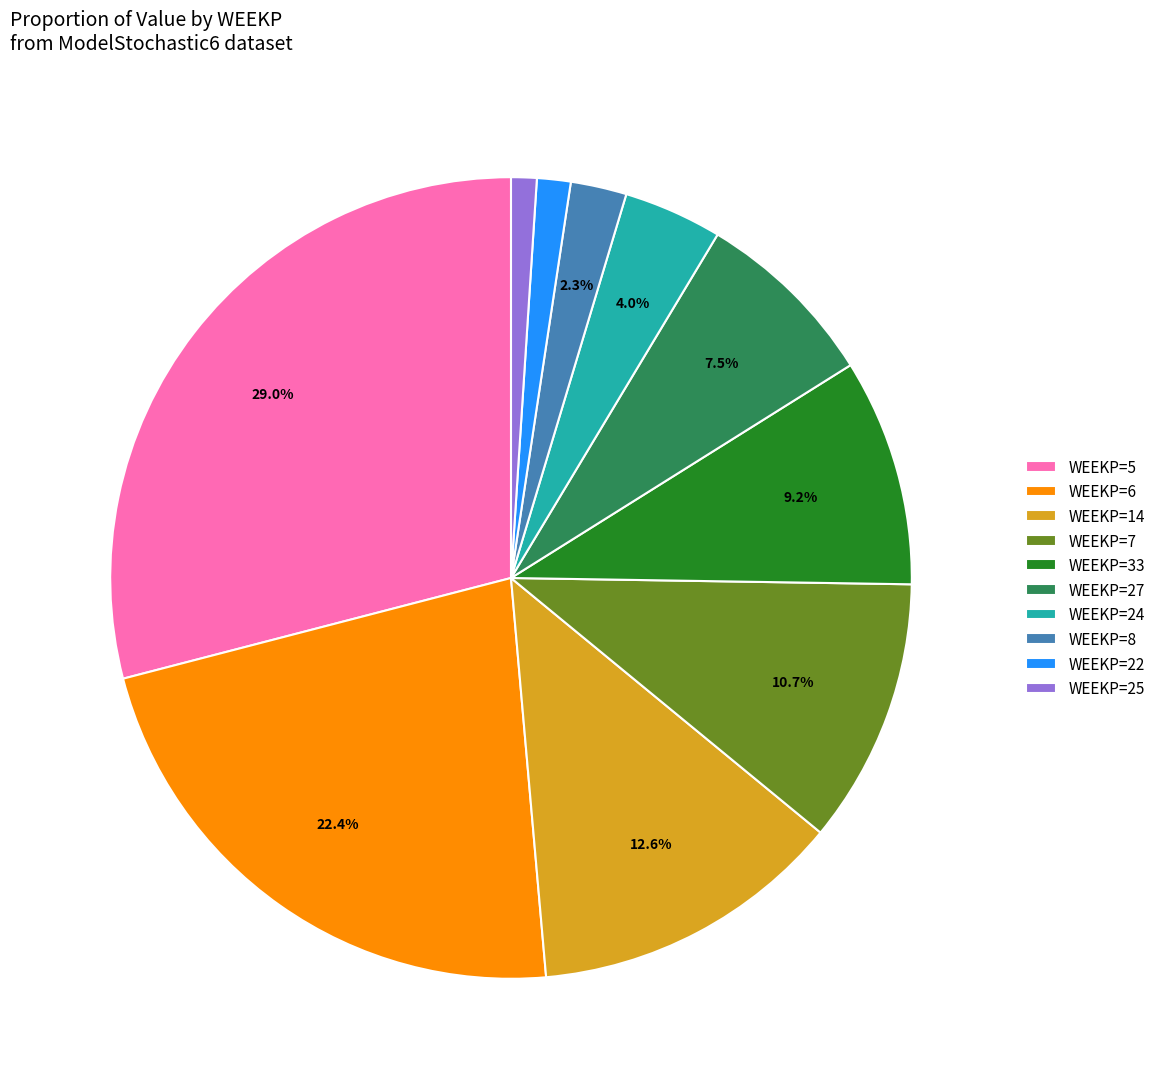

Combined, do WEEKP=7 and WEEKP=25 account for over 50%?

No